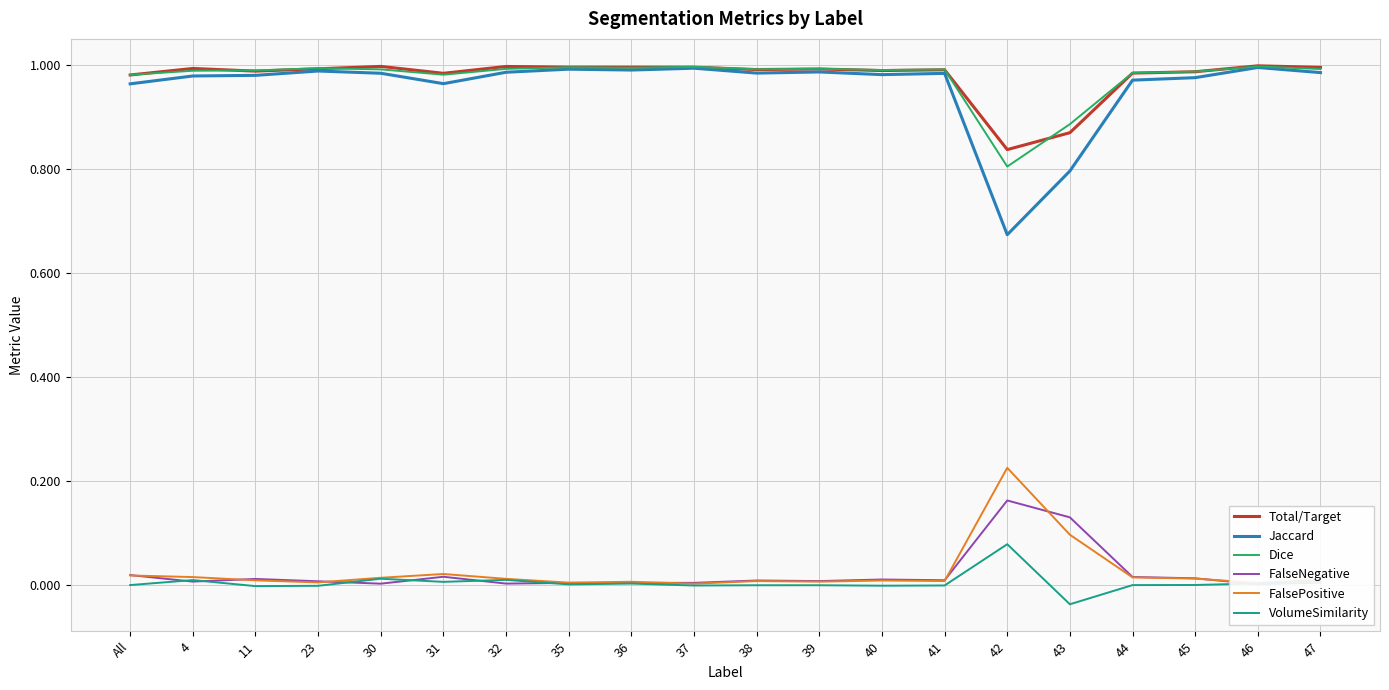

True or false: FalseNegative has a value of 0.0 at 37.

True